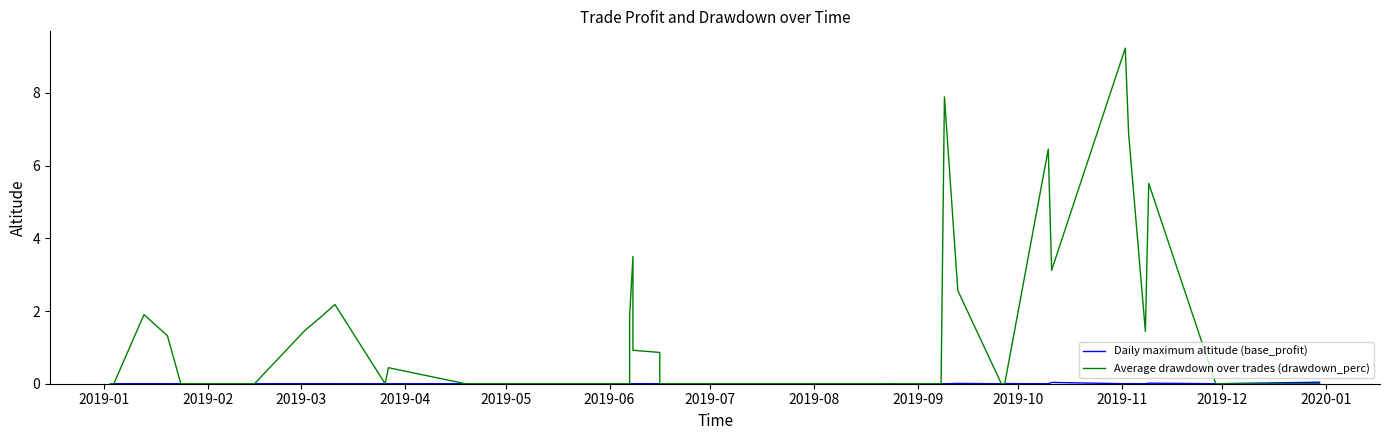

At how many categories does at least one series exceed 8?

1